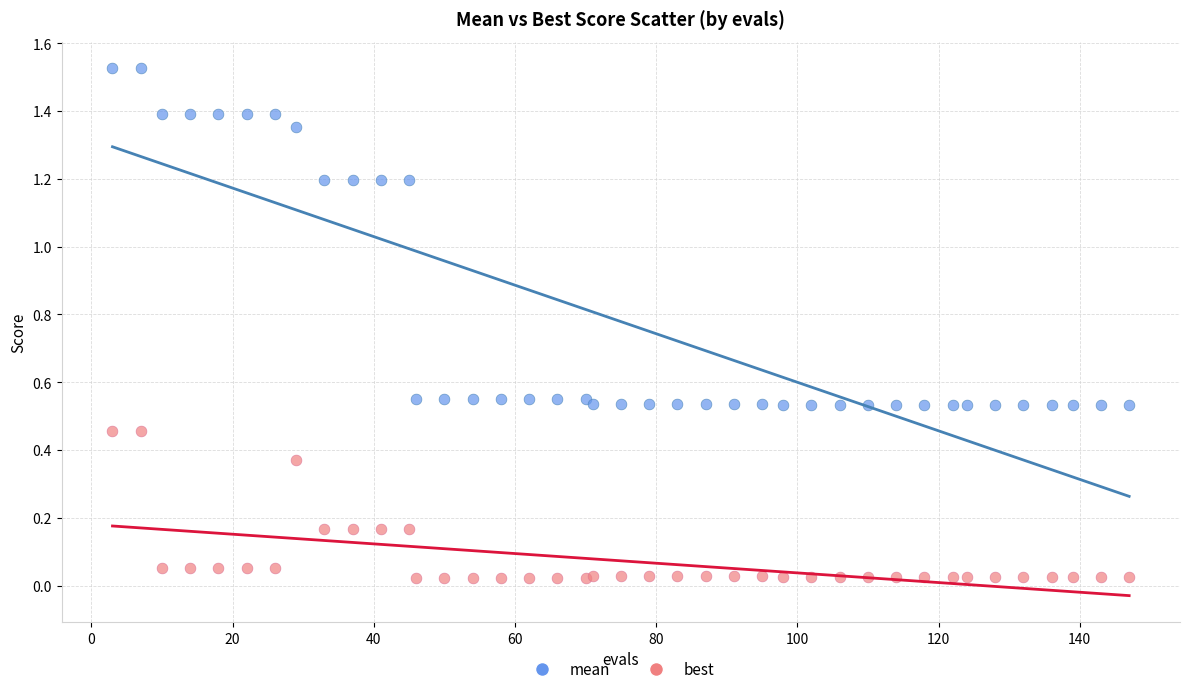

Which series reaches the maximum Y coordinate?

mean